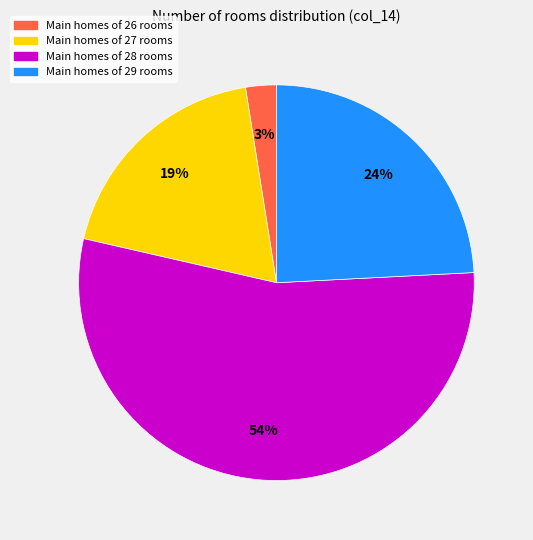

Is there any slice that represents more than half of the pie?

Yes